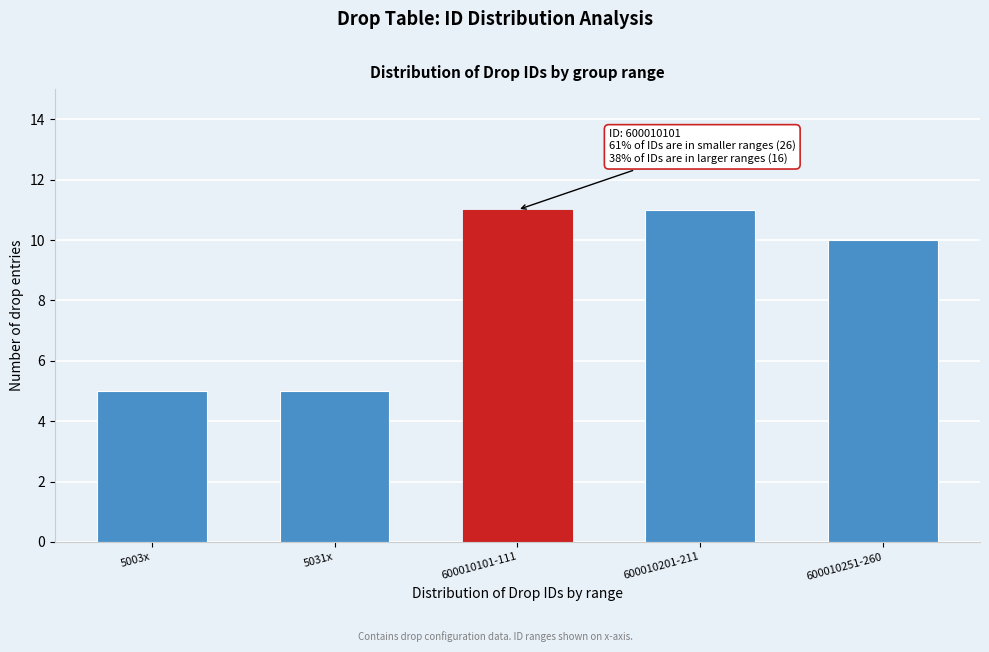

Reading left to right, transcribe all the data shown in this chart.

5003x=5	5031x=5	600010101-111=11	600010201-211=11	600010251-260=10